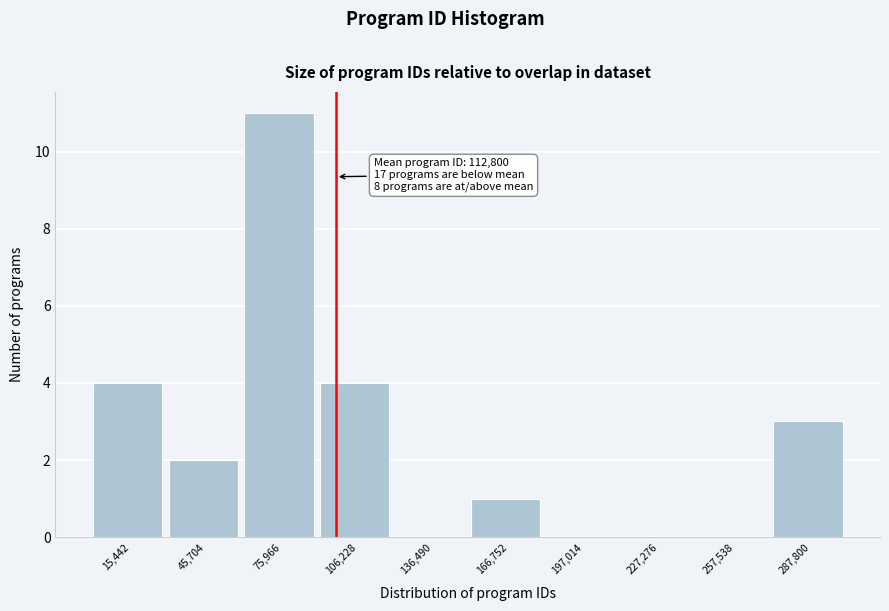

Reading left to right, extract all data points from this chart.

15,442=4	45,704=2	75,966=11	106,228=4	136,490=0	166,752=1	197,014=0	227,276=0	257,538=0	287,800=3